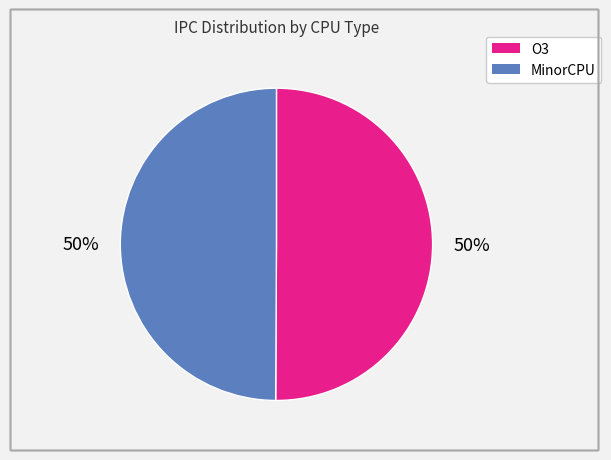

To the nearest percent, what is the average slice percentage?

50%